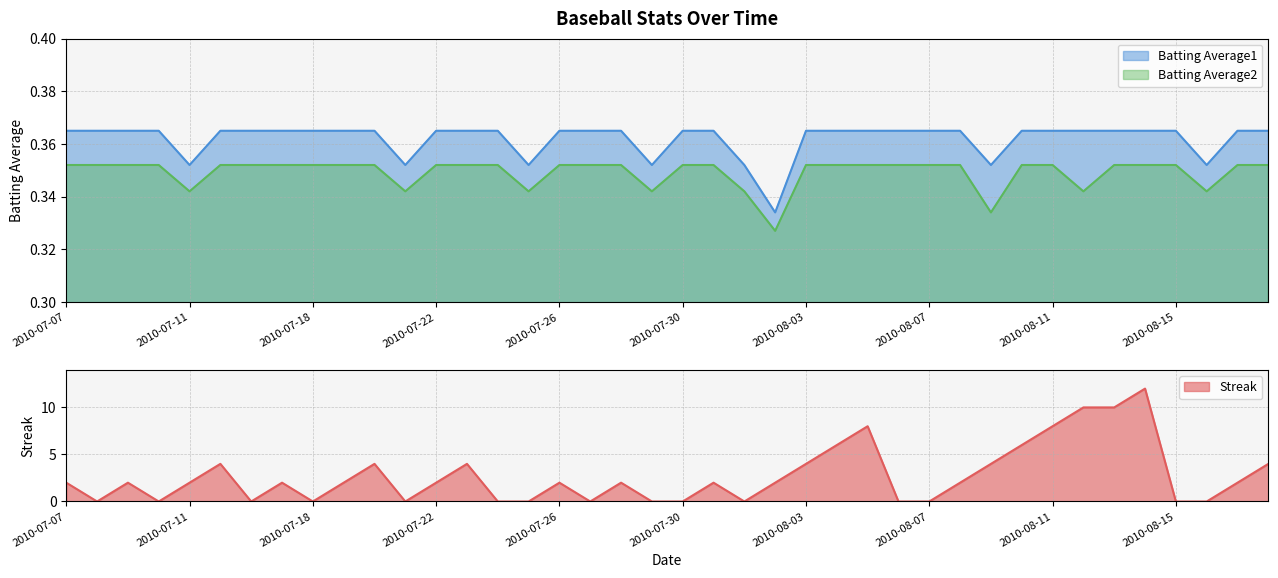

Where is Batting Average2 nearest to the value 0?

2010-08-02